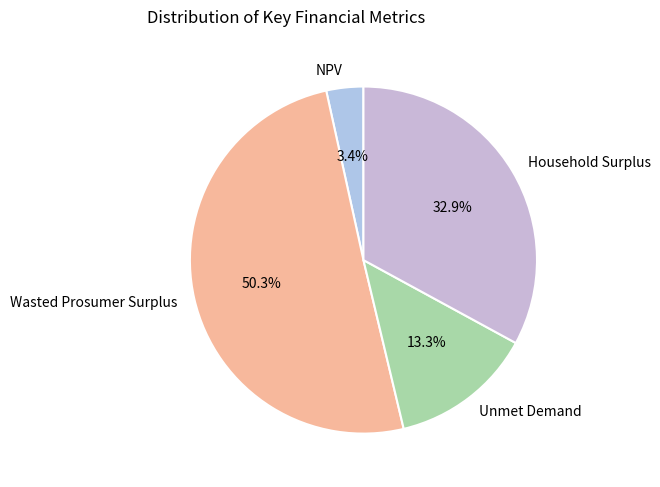

The Unmet Demand slice represents 1% of the pie. True or false?

False